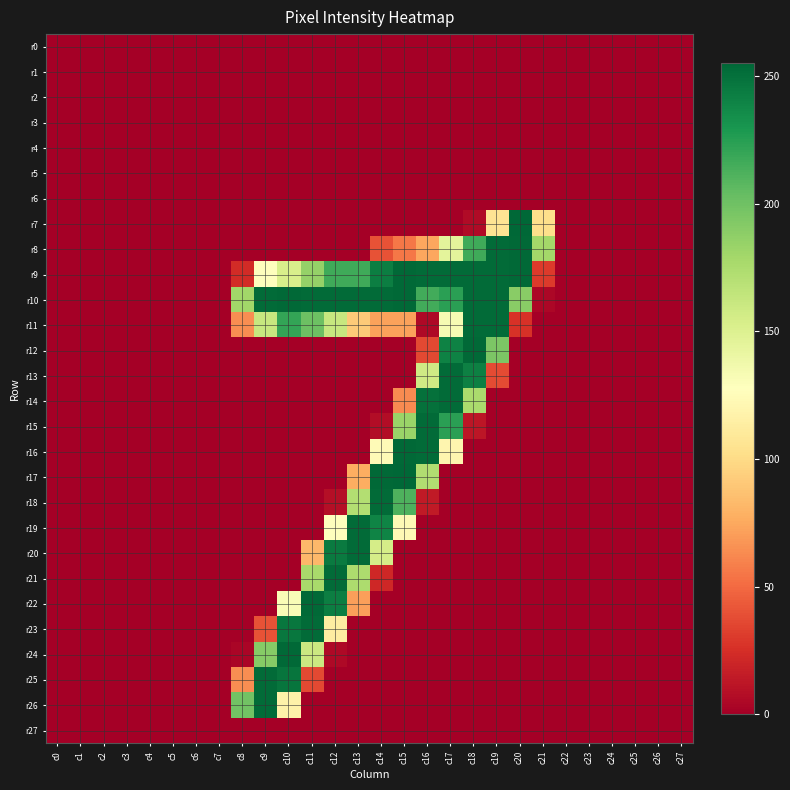

Between c6 and c7, which is larger?

c6